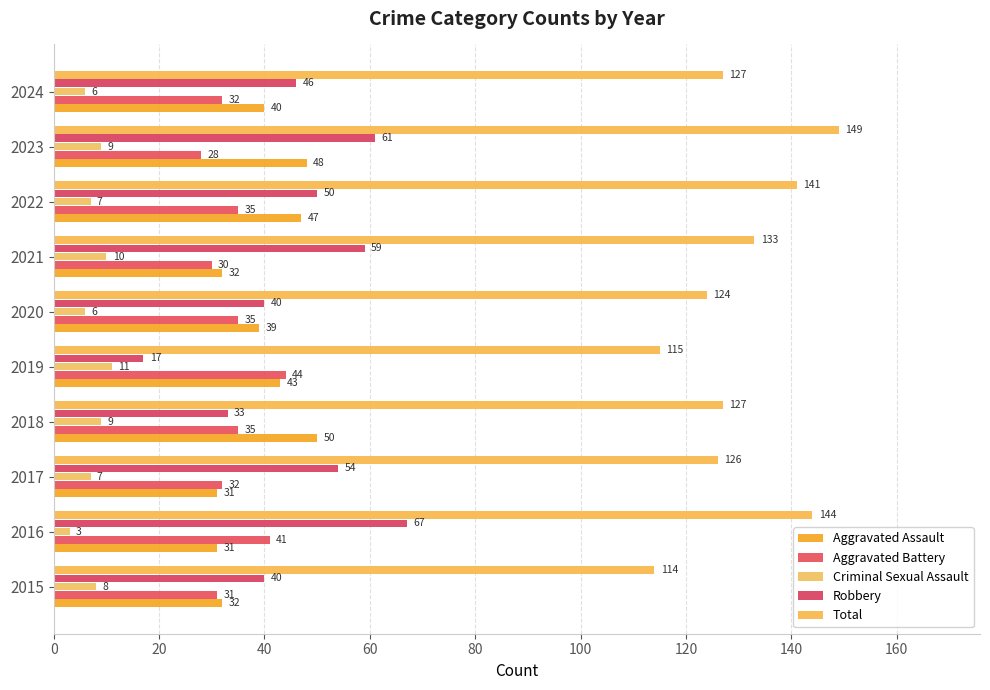

Which category has the lowest value in the Robbery series?

2019